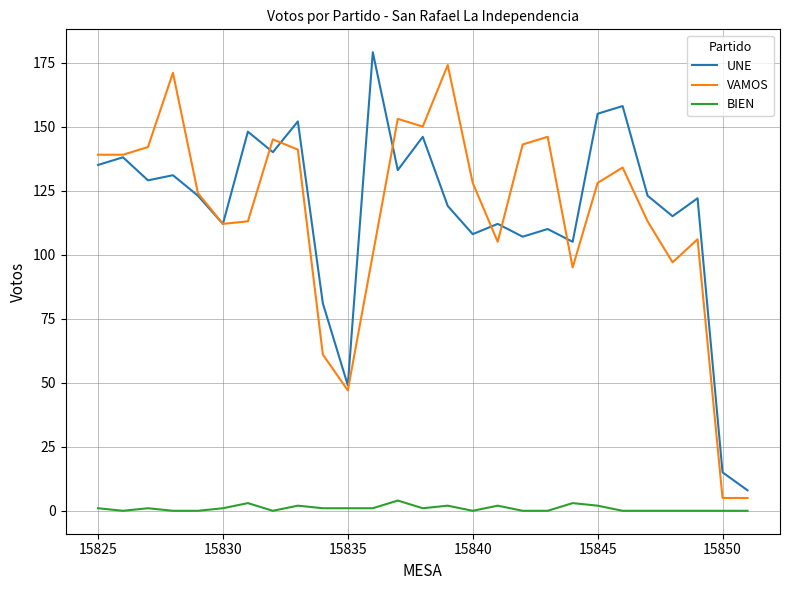

True or false: BIEN and VAMOS cross at least once.

False